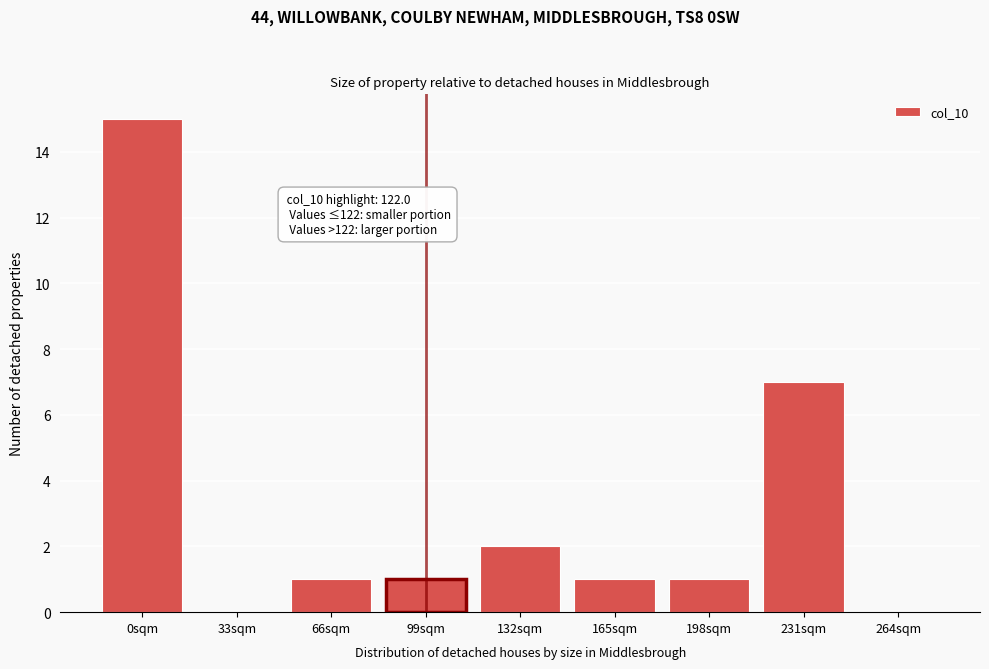

Reading left to right, what are all the values shown in this chart?

0sqm=15	33sqm=0	66sqm=1	99sqm=1	132sqm=2	165sqm=1	198sqm=1	231sqm=7	264sqm=0